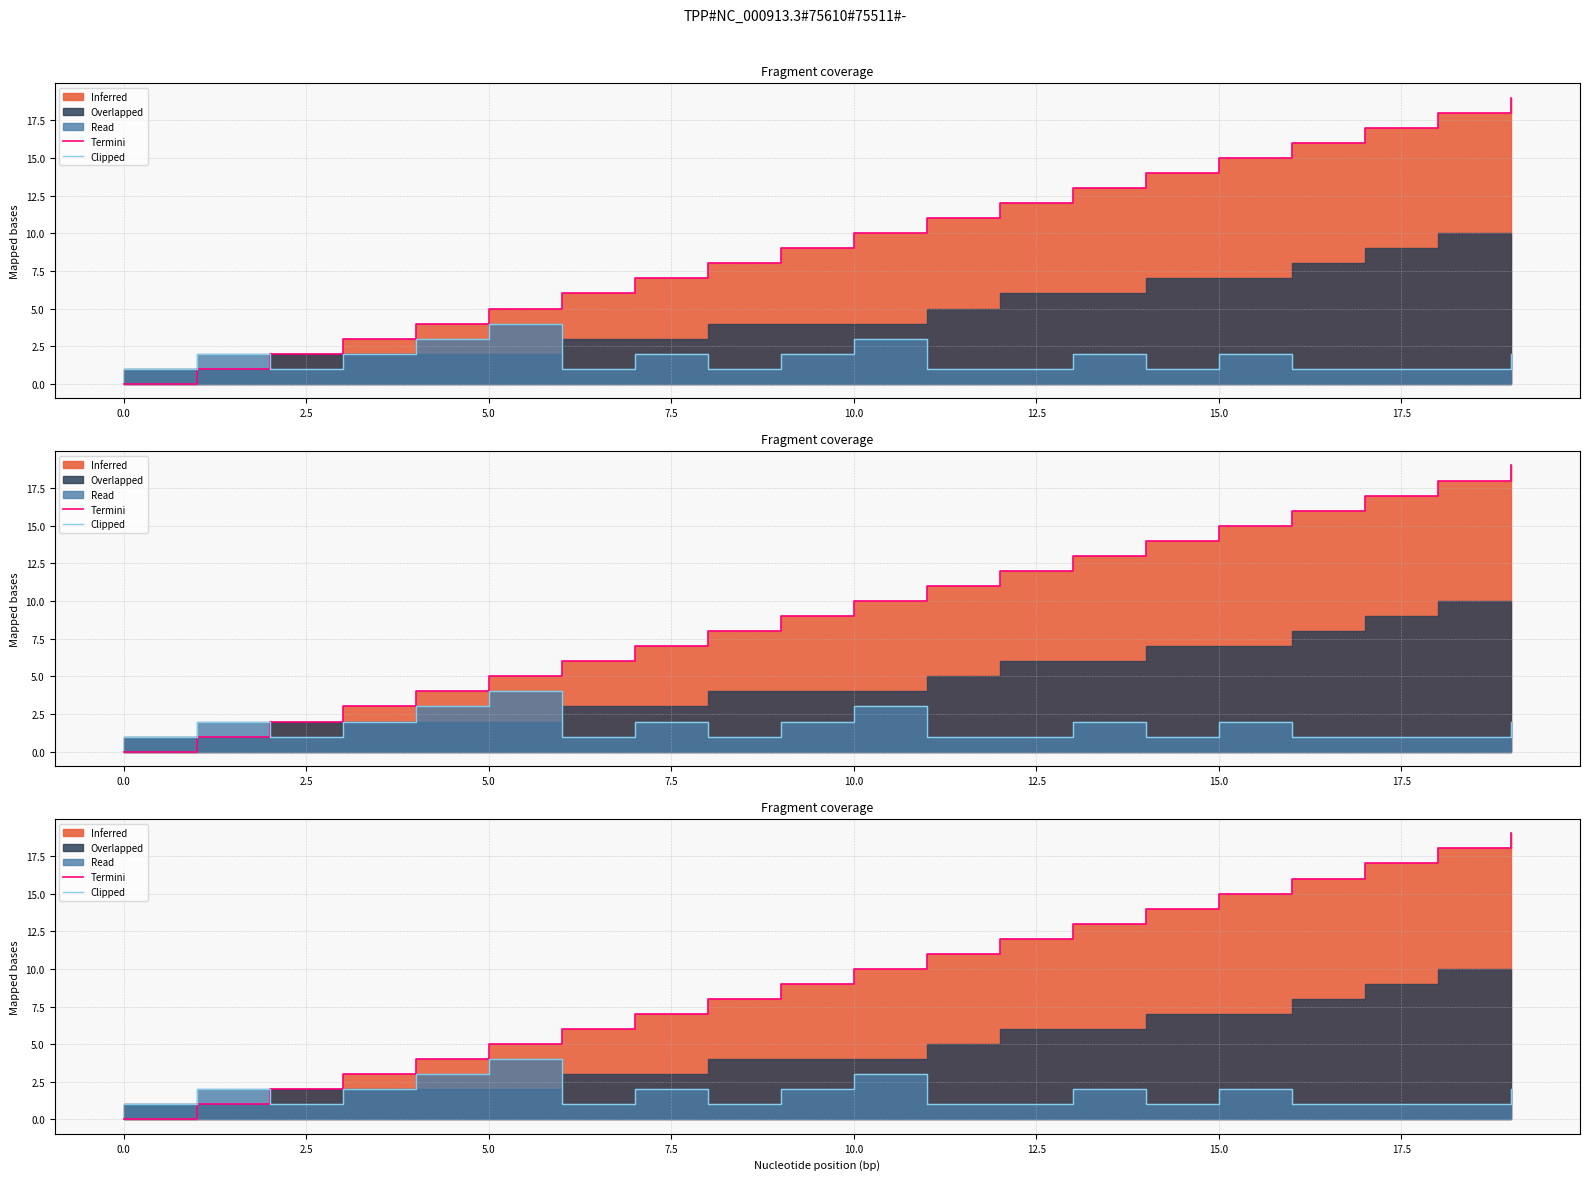

How many positive values does the Termini series have?

19